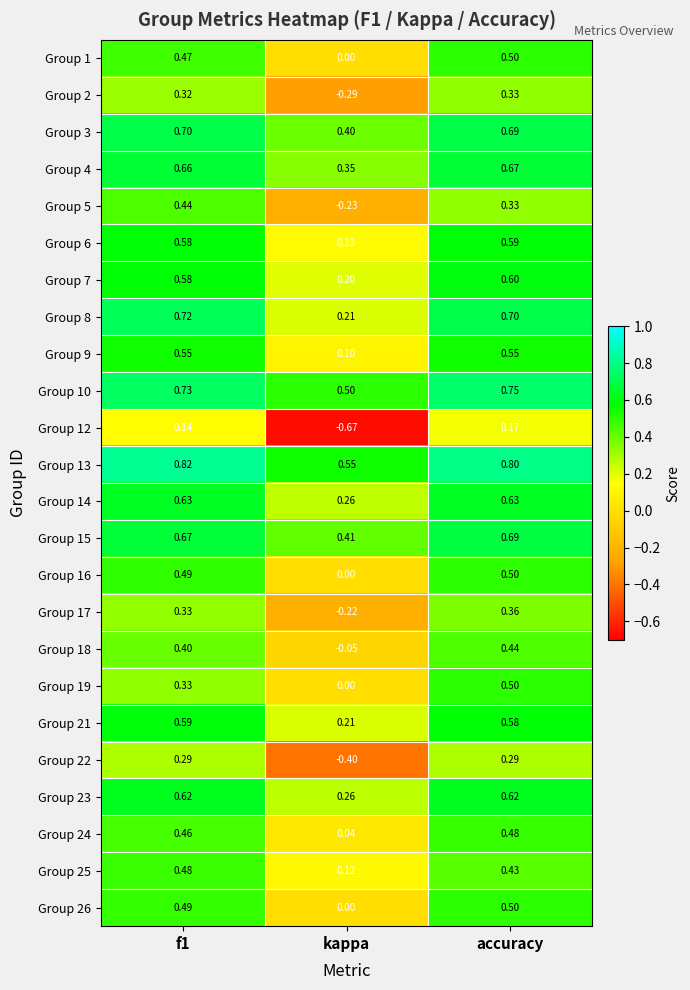

What is the maximum value shown in the chart?

0.8